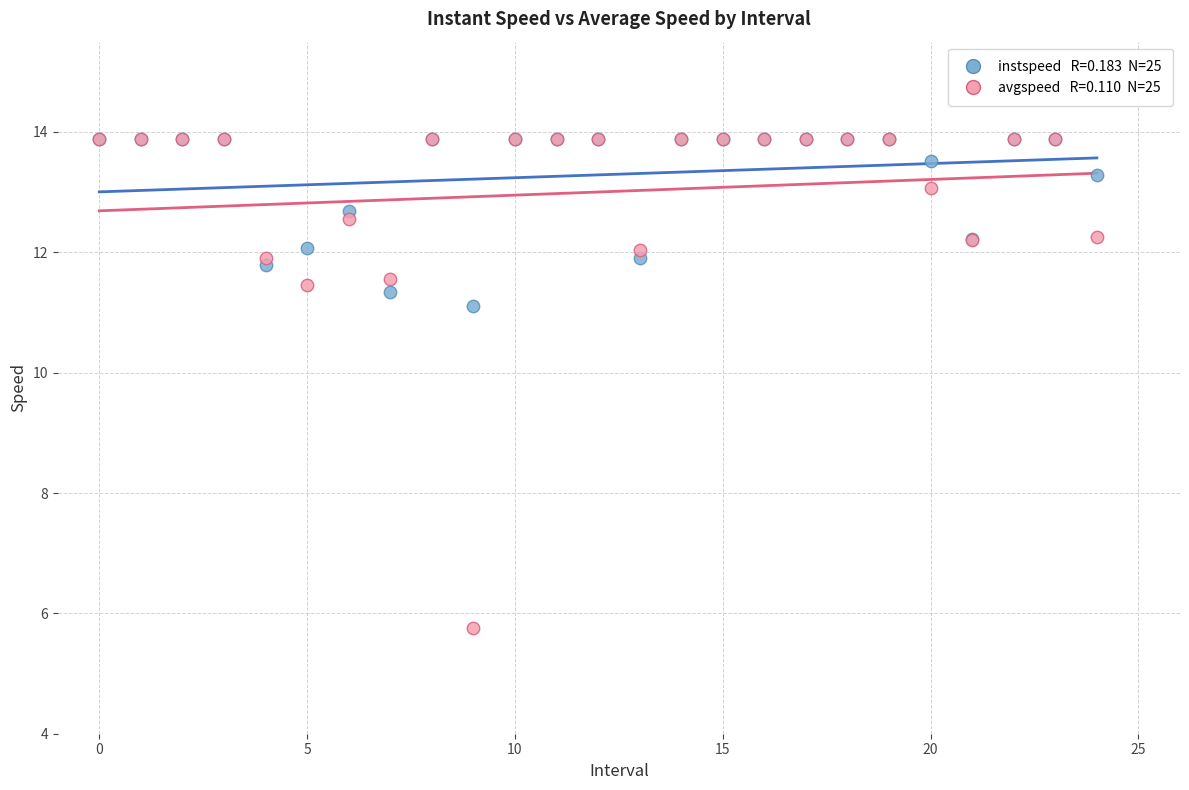

Across all series, what Y value is closest to 9?

11.1